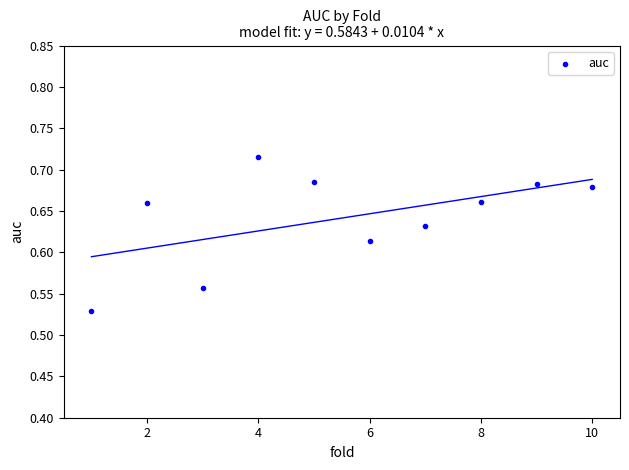

What is the average X value?

5.5